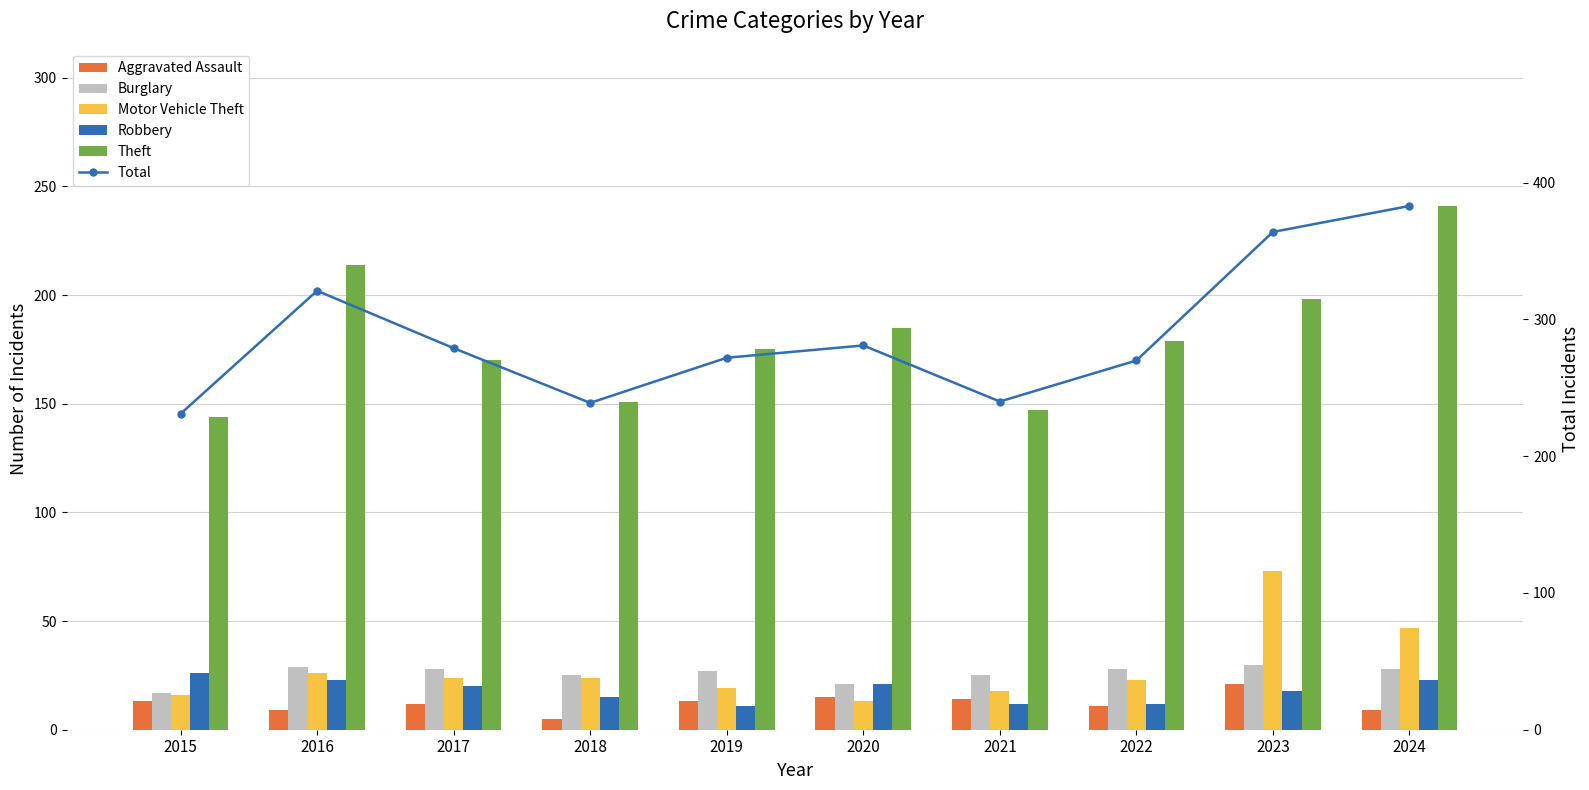

Does the chart contain stacked bars?

No